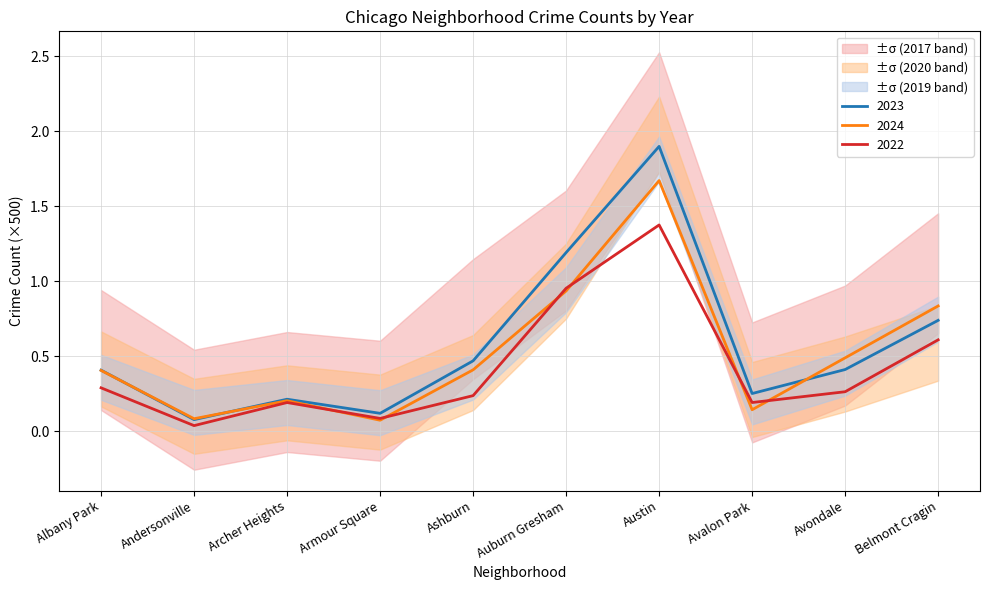

Is the value of 2023 at Avondale greater than the value of 2022 at Avondale?

Yes